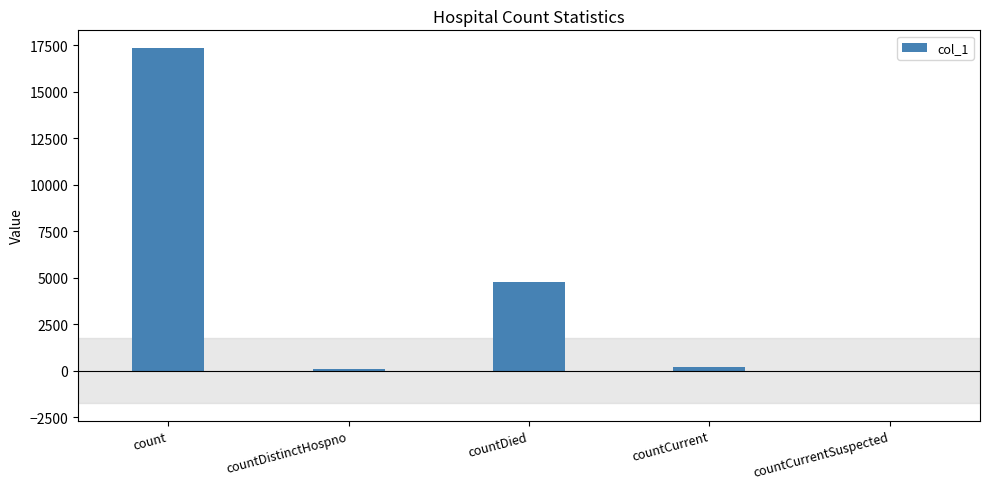

The chart shows a value of 0 at countCurrentSuspected. True or false?

True